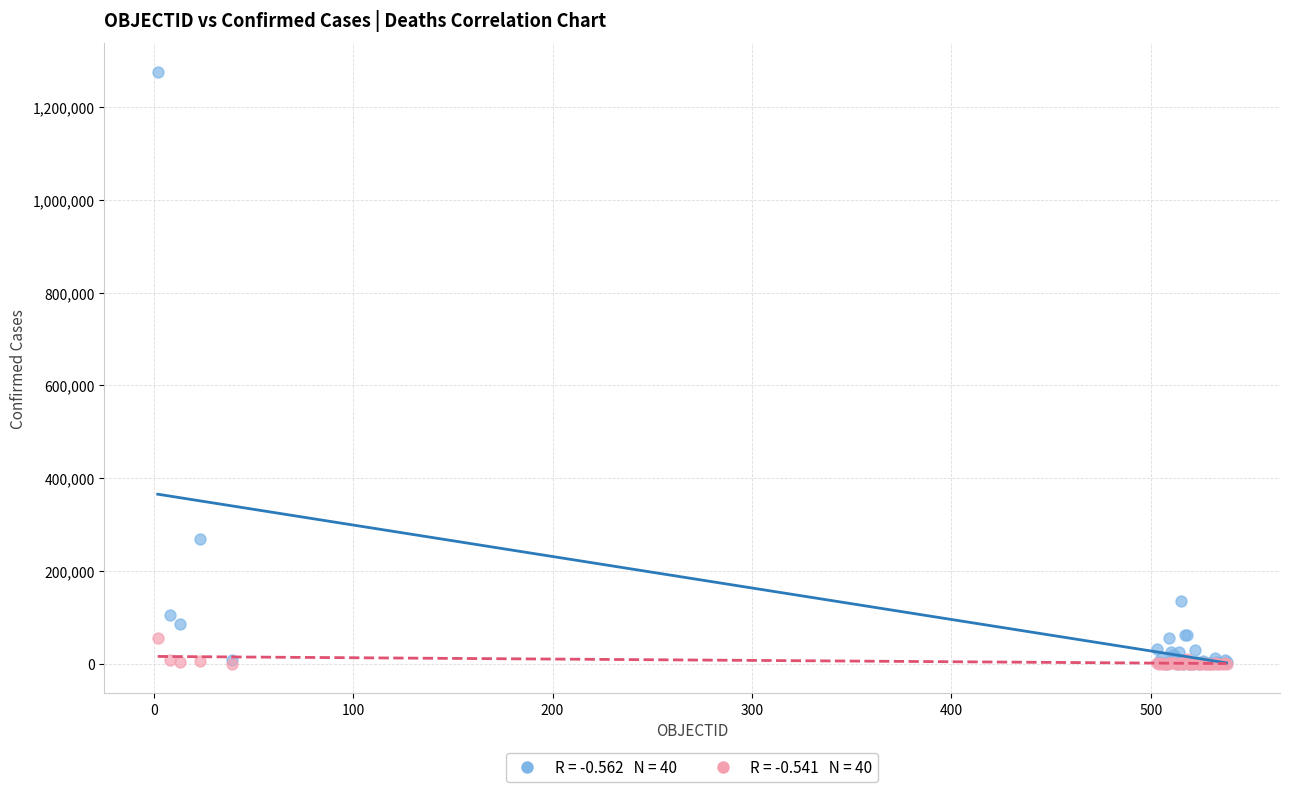

Across all series, what Y value is closest to 637487?

267766